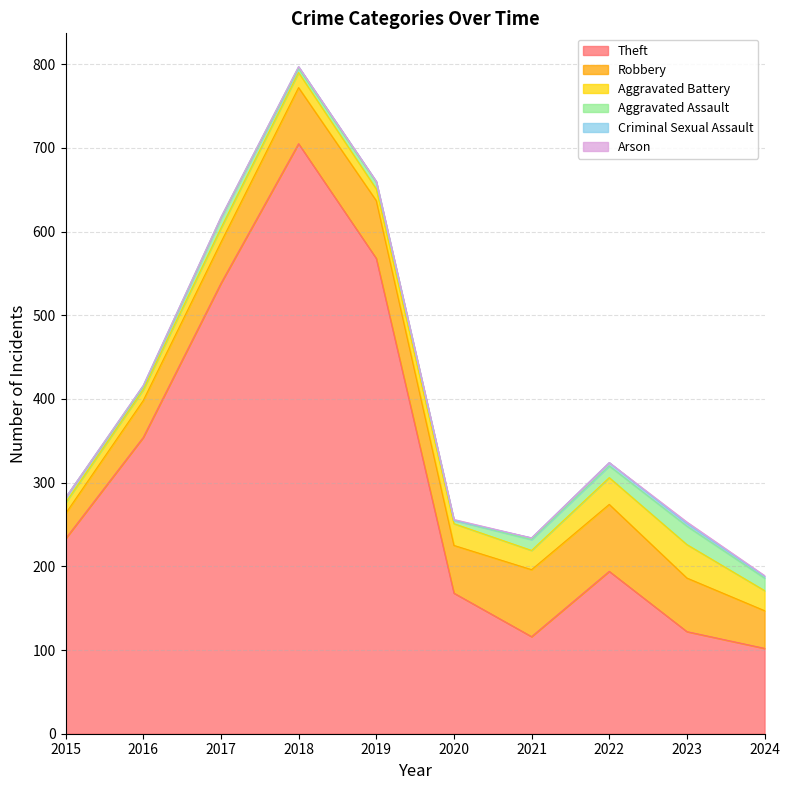

True or false: Arson has a value of 0 at 2024.

False